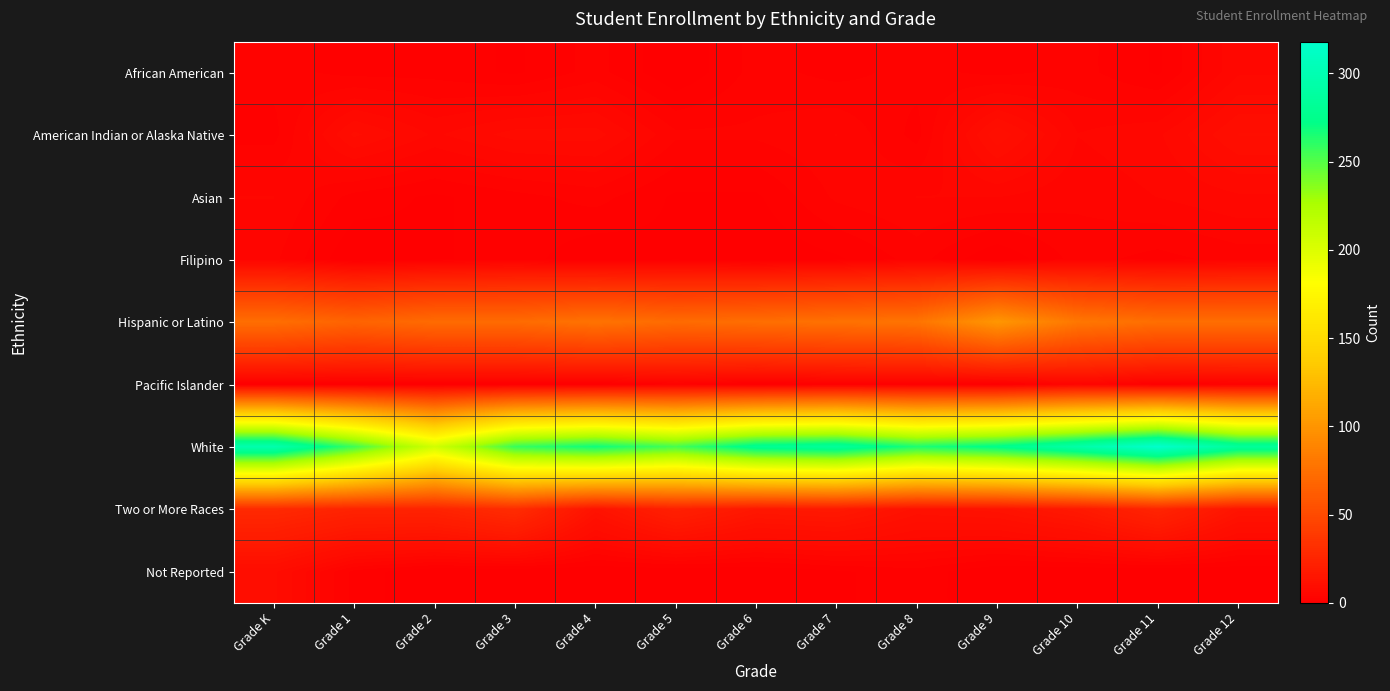

At Grade 12, list the series in order from smallest to largest.

Not Reported, Pacific Islander, Filipino, African American, Asian, American Indian or Alaska Native, Two or More Races, Hispanic or Latino, White